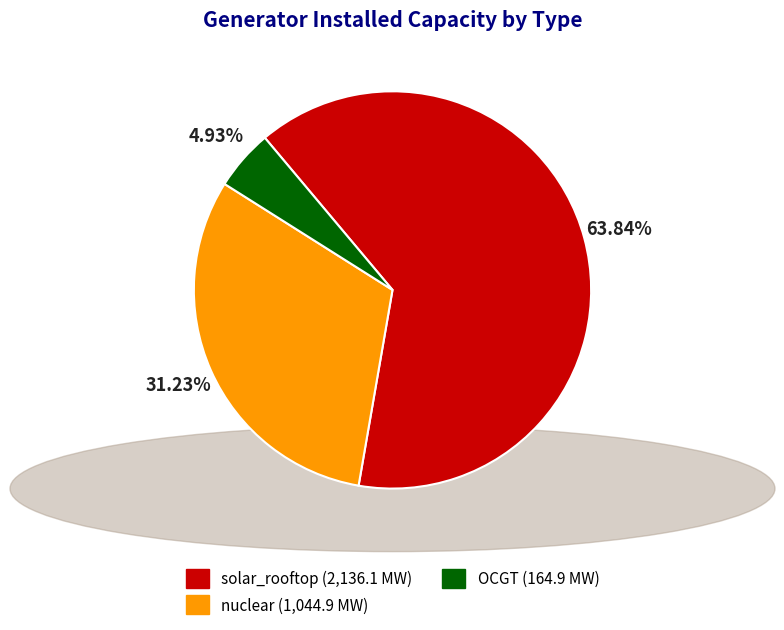

To the nearest percent, what is the average slice percentage?

33%